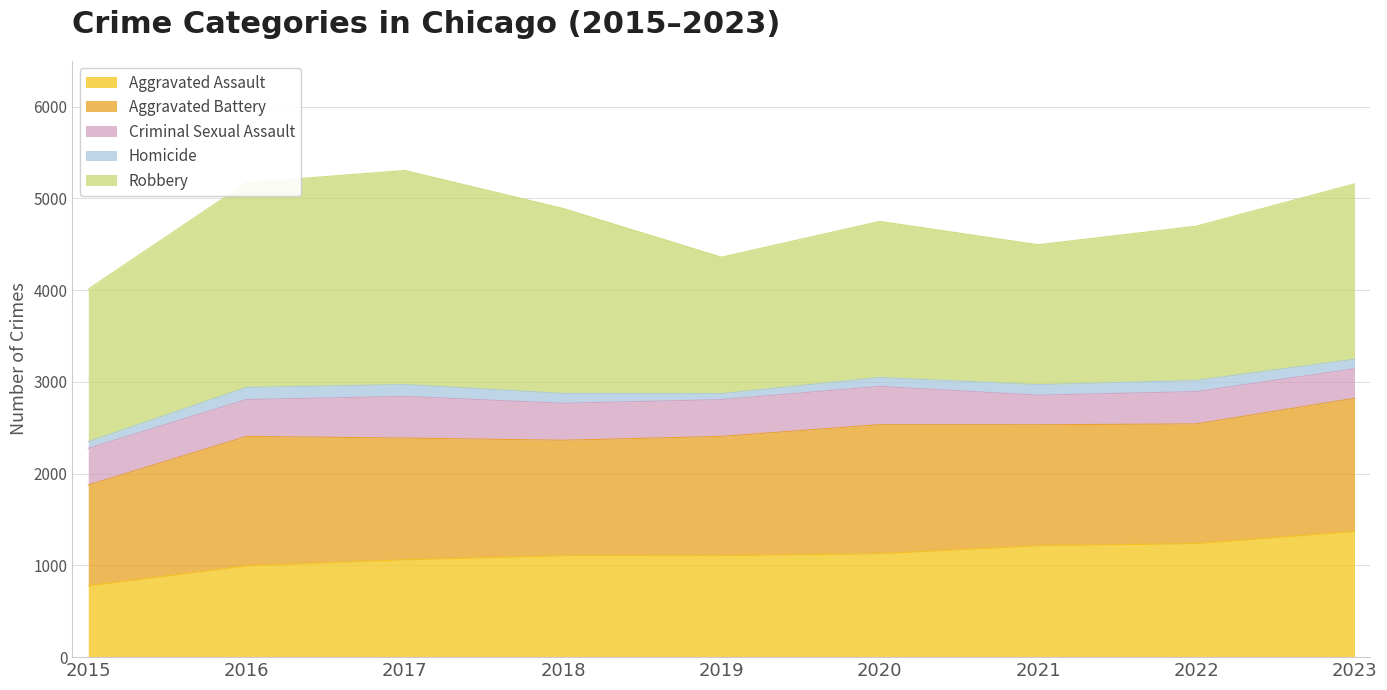

What is the smallest value displayed?

65